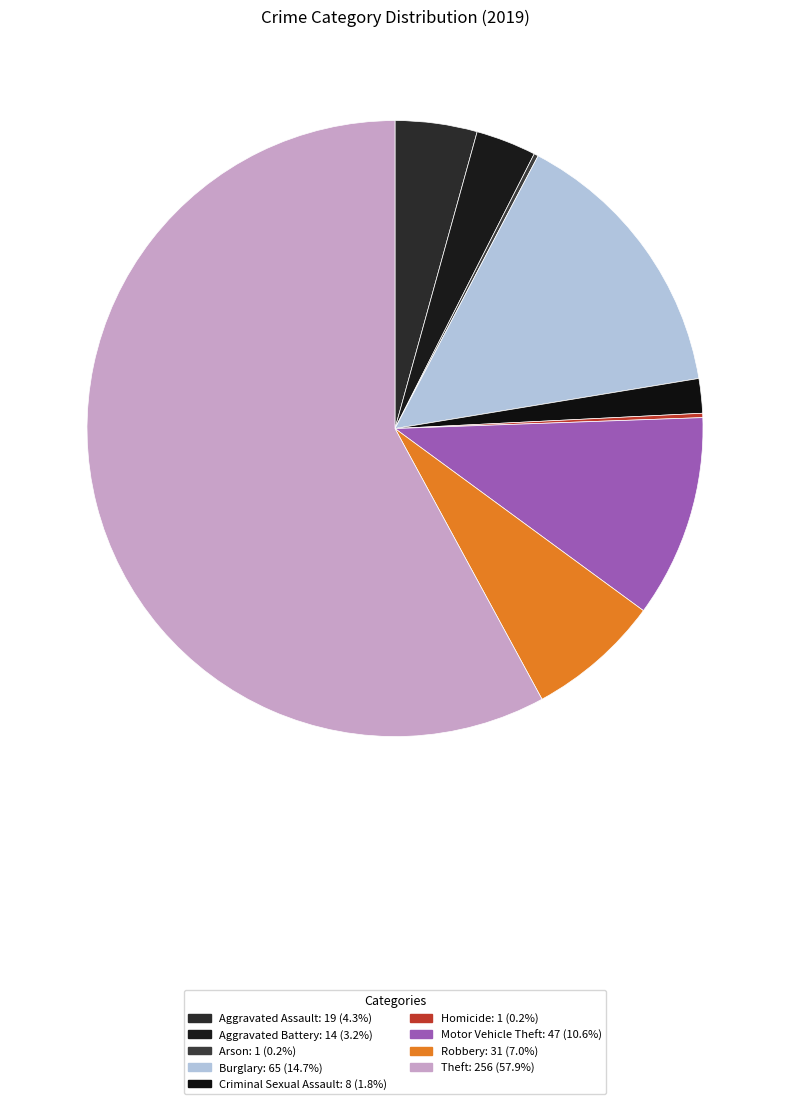

To the nearest percent, what is the average slice percentage?

11%